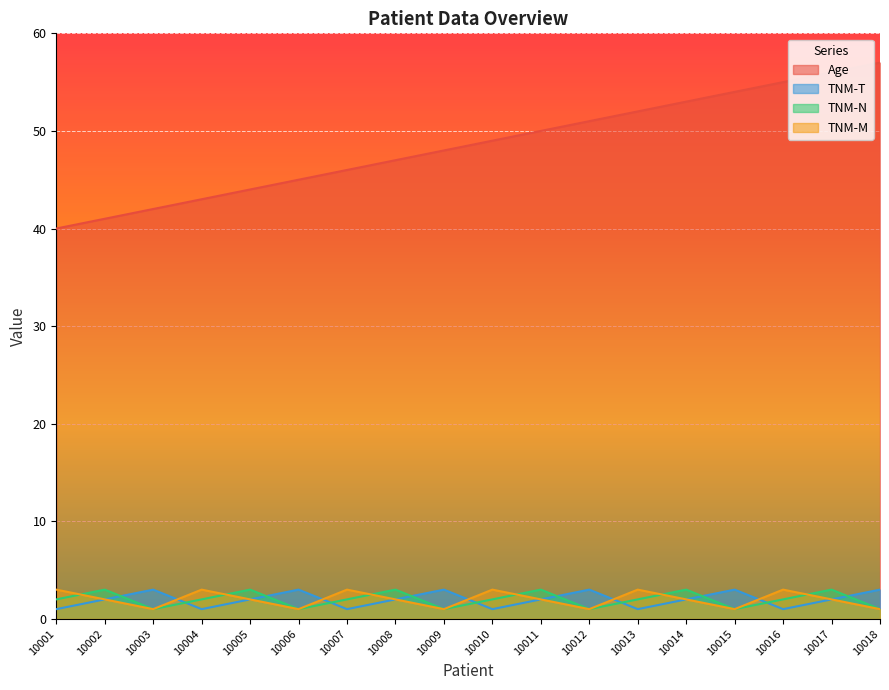

What is the sum of the Age values at 10008 and 10006?

92